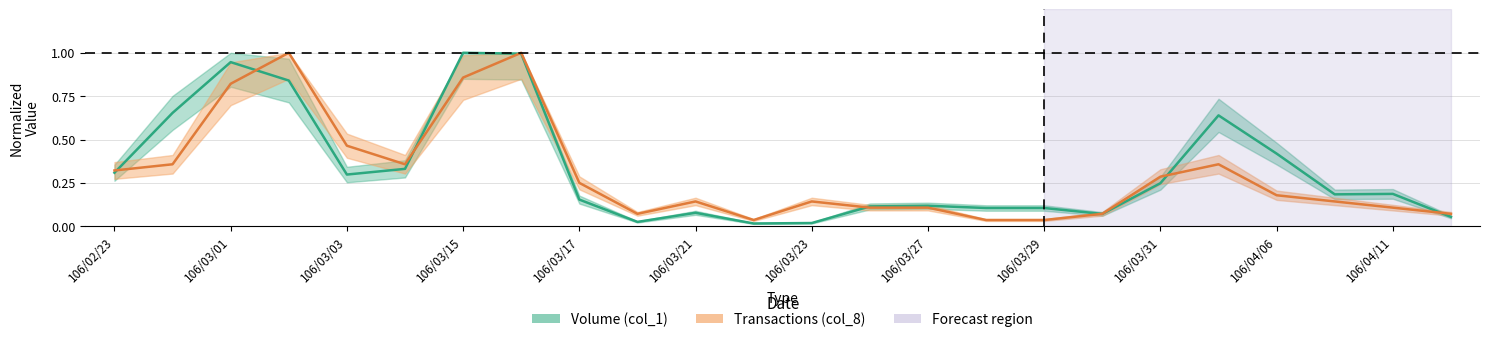

Which category has the lowest value across all series?

106/03/22